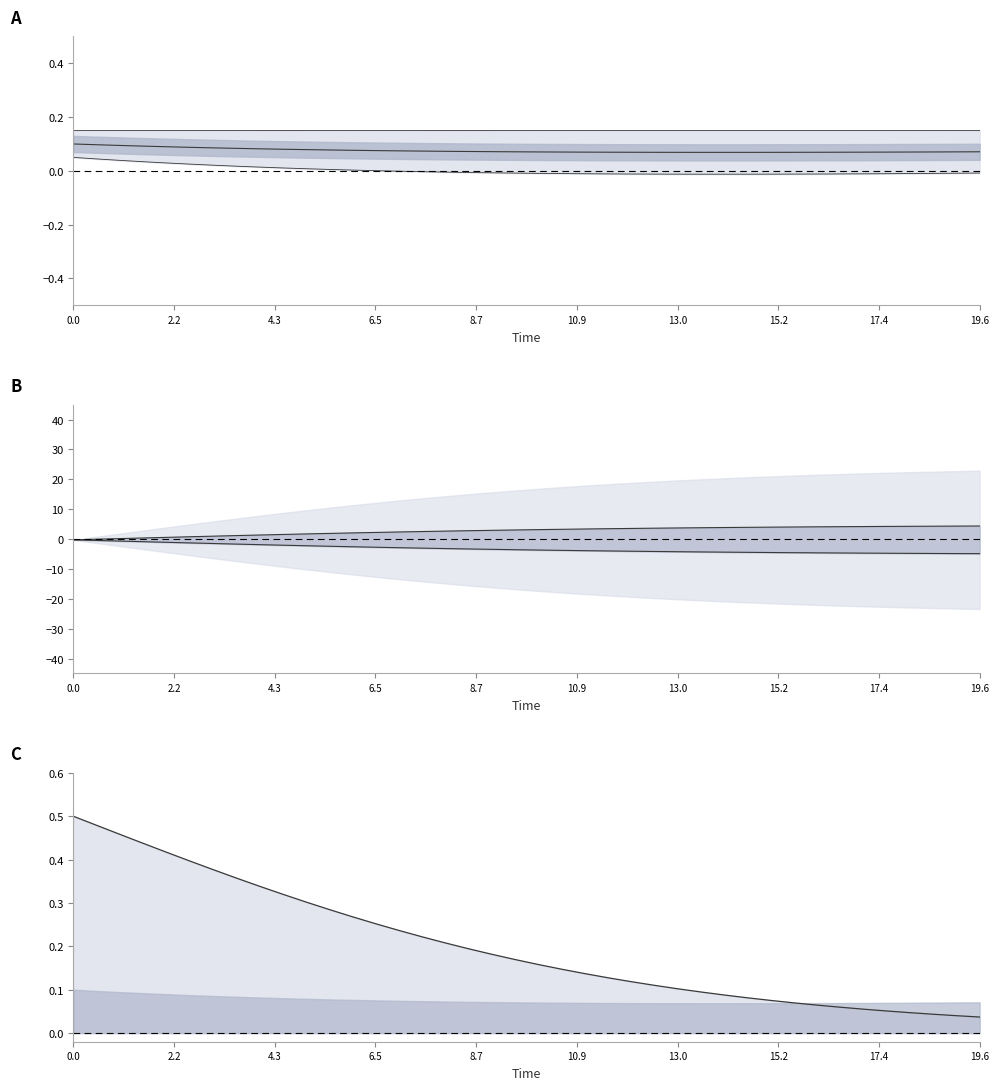

How many lines are shown in the chart?

6